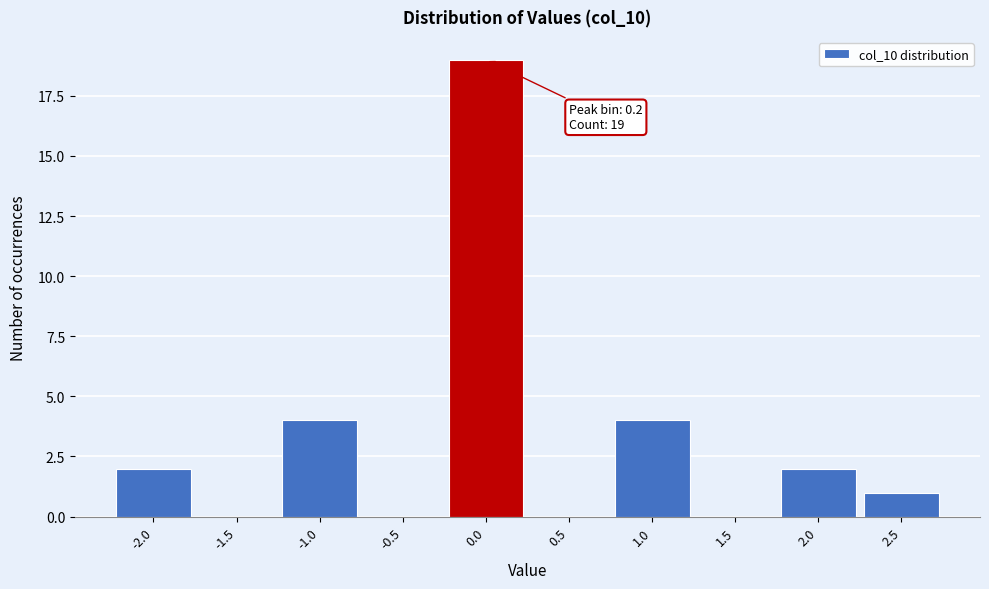

The value at -1.0 is 6. True or false?

False